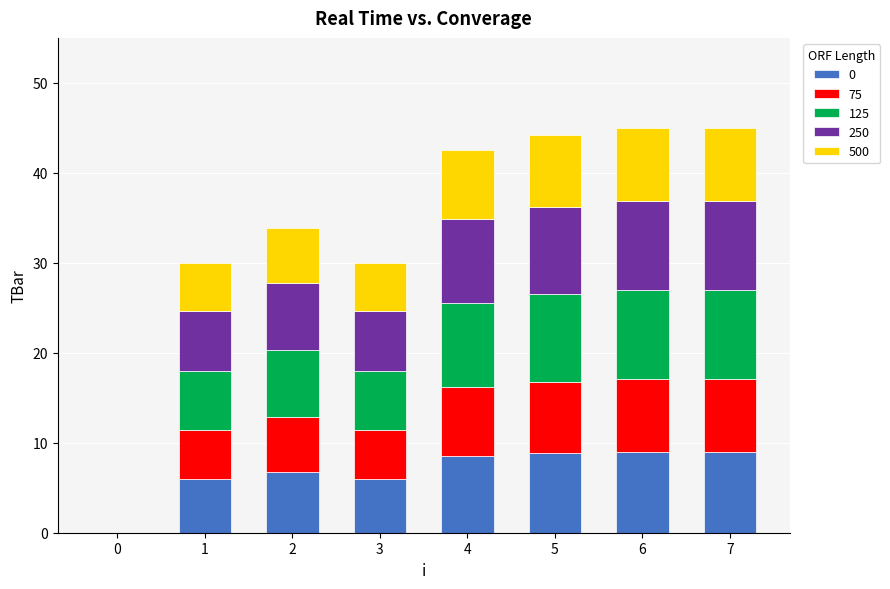

What is the maximum value for 0?

9.0